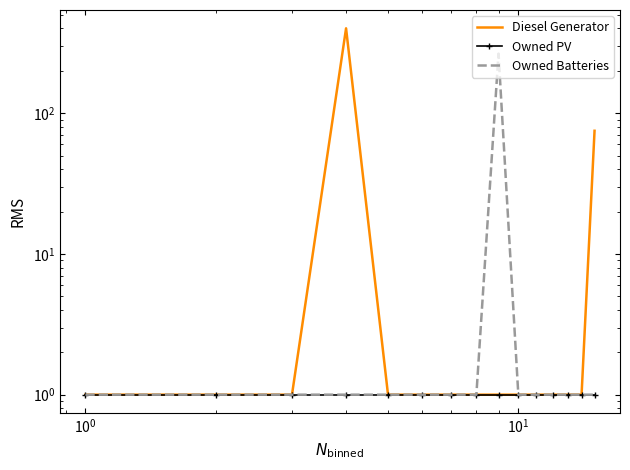

How many categories are shown in the chart?

15